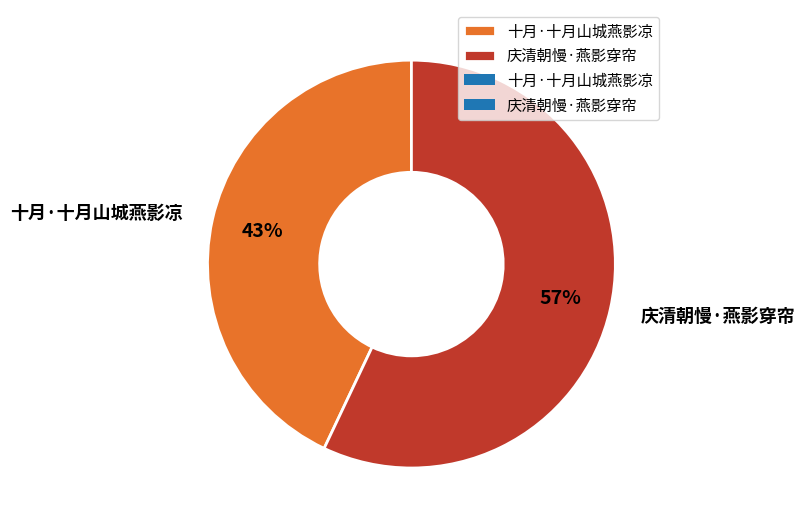

Rank the categories by value from highest to lowest.

庆清朝慢·燕影穿帘, 十月·十月山城燕影凉